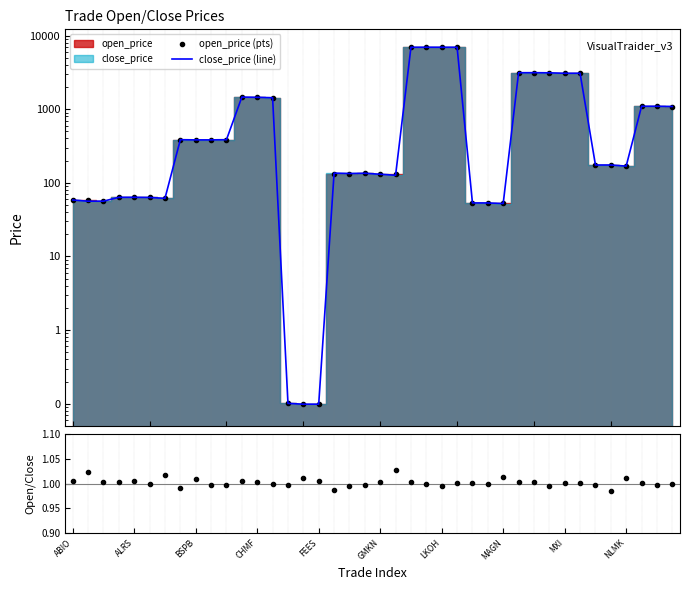

At which category is the sum across all series the highest?

25